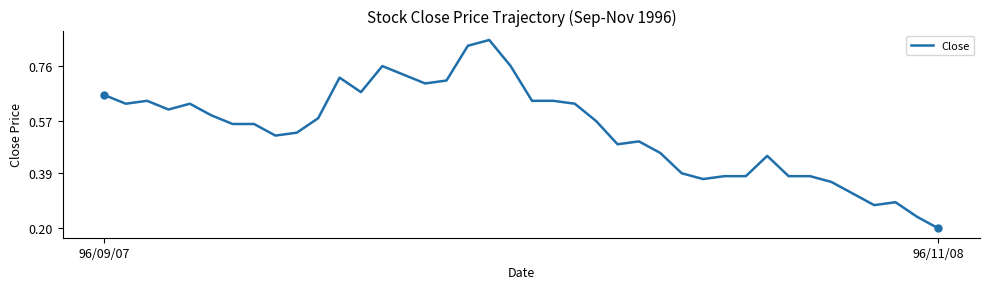

Which category has the highest value across all series?

18